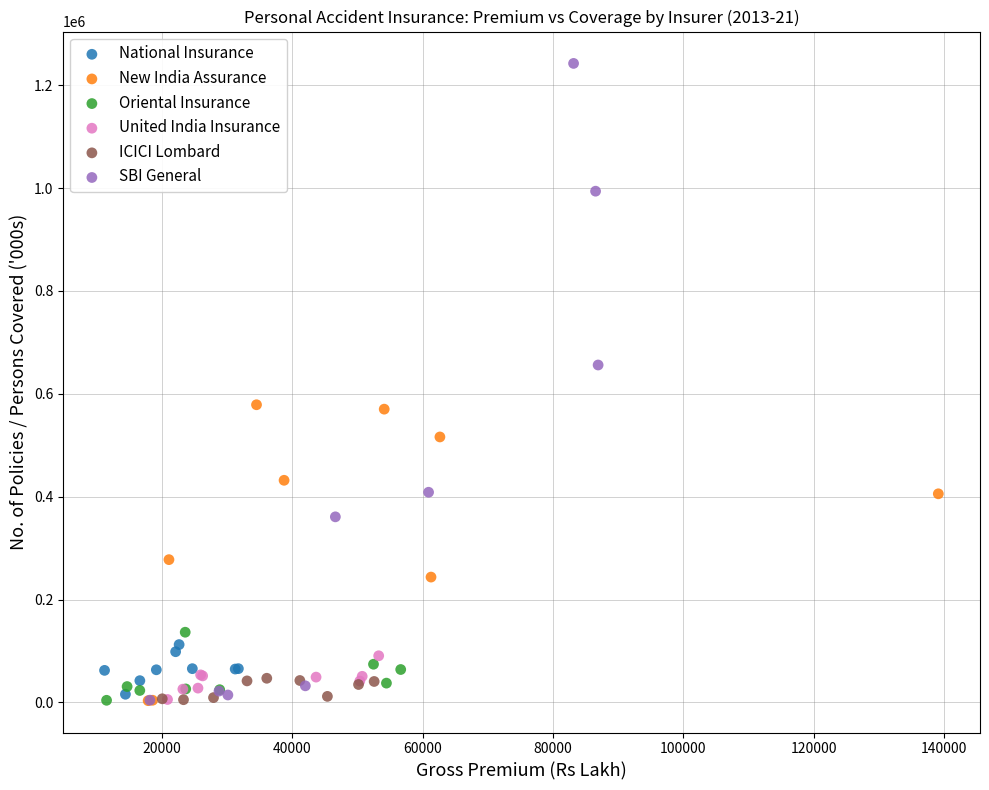

Which series contains the highest Y value?

SBI General